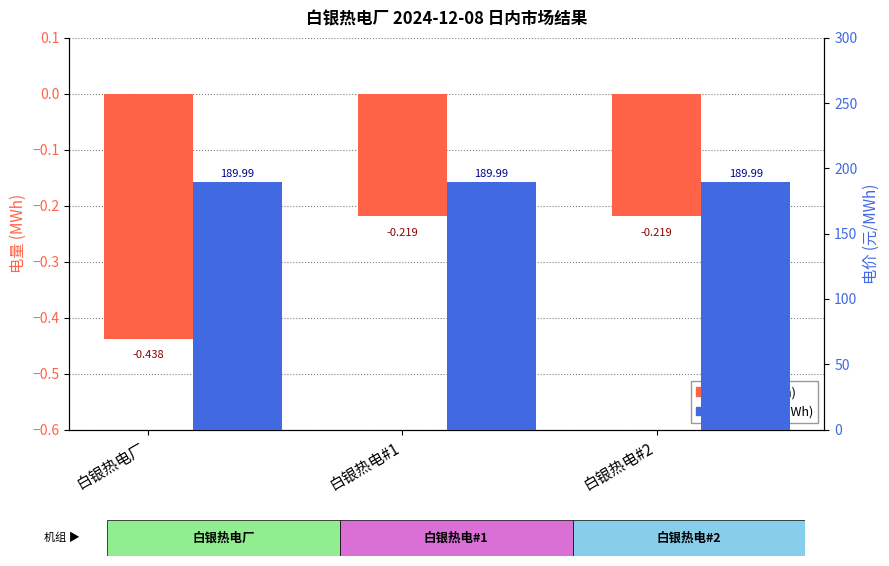

Reading left to right, transcribe all the data shown in this chart.

电量 (MWh): 白银热电厂=-0.4	白银热电#1=-0.2	白银热电#2=-0.2
电价 (元/MWh): 白银热电厂=190.0	白银热电#1=190.0	白银热电#2=190.0